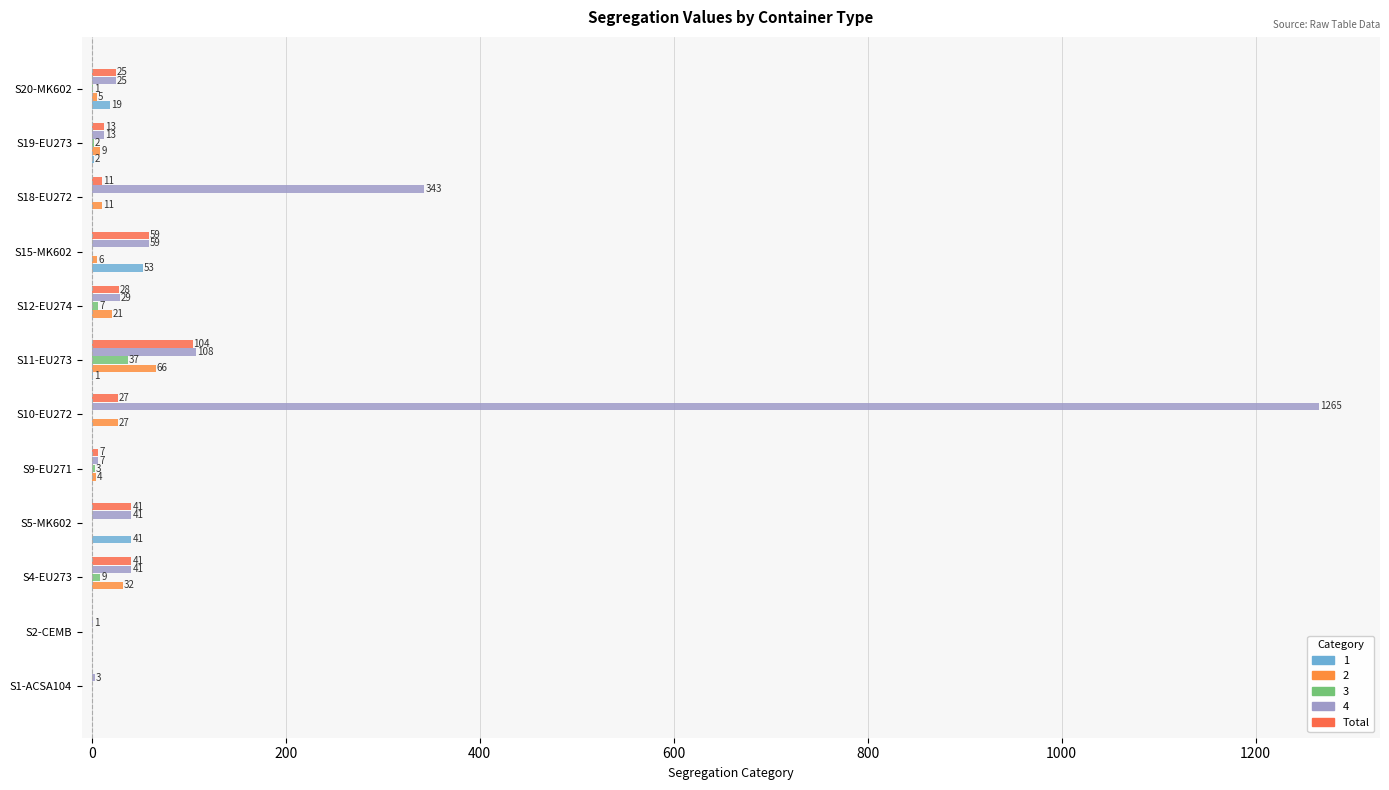

Count the number of categories in the chart.

12